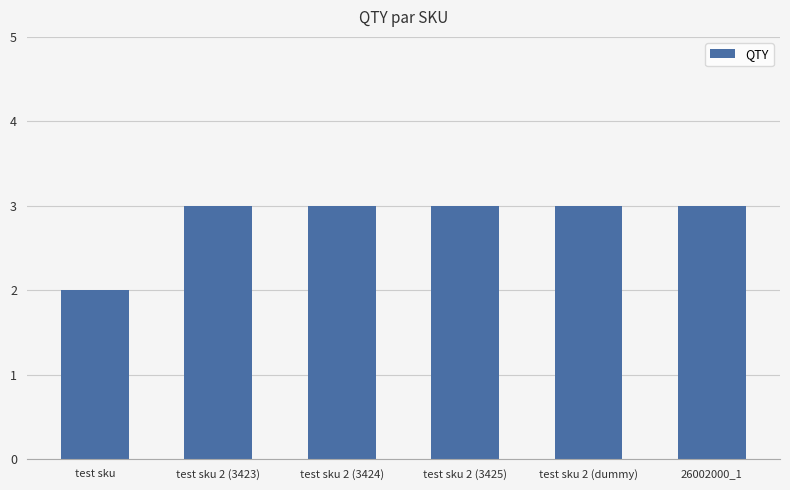

Count the number of data series in this chart.

1